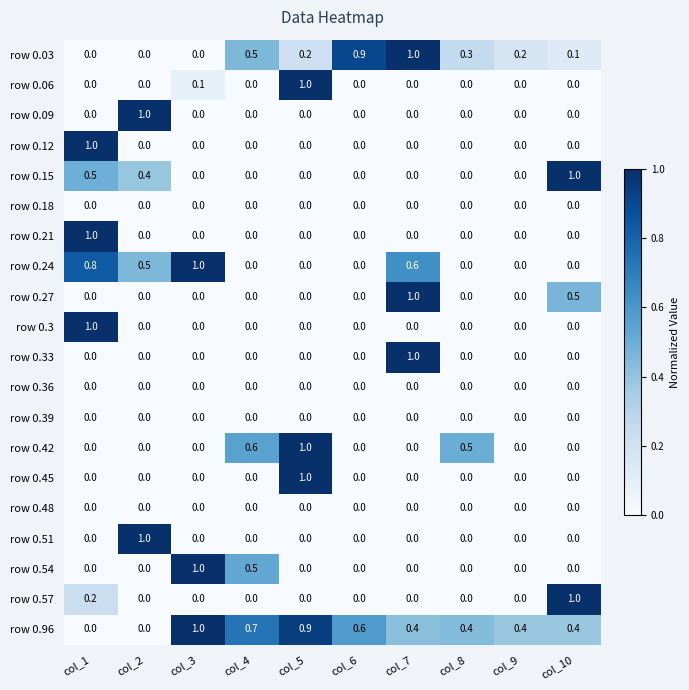

What is the average value of the row 0.24 series?

0.3